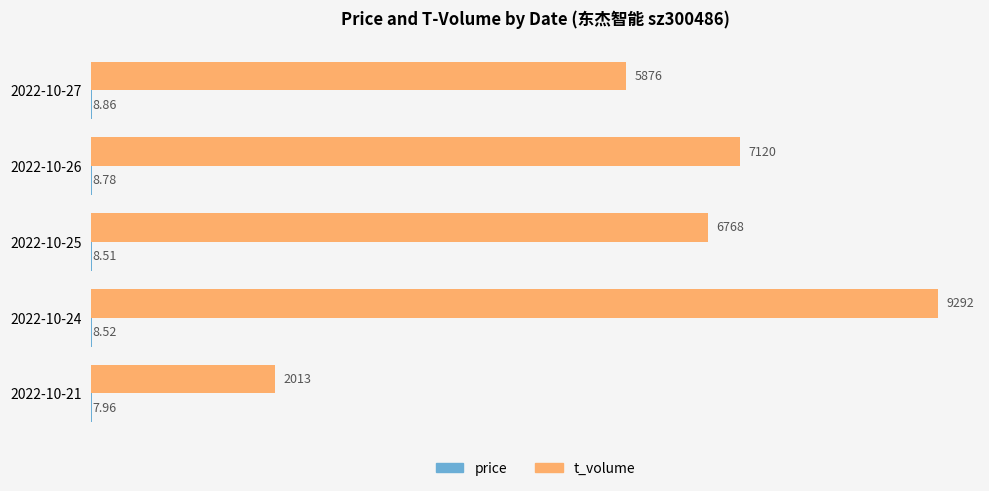

Which series has the largest total across all categories?

t_volume